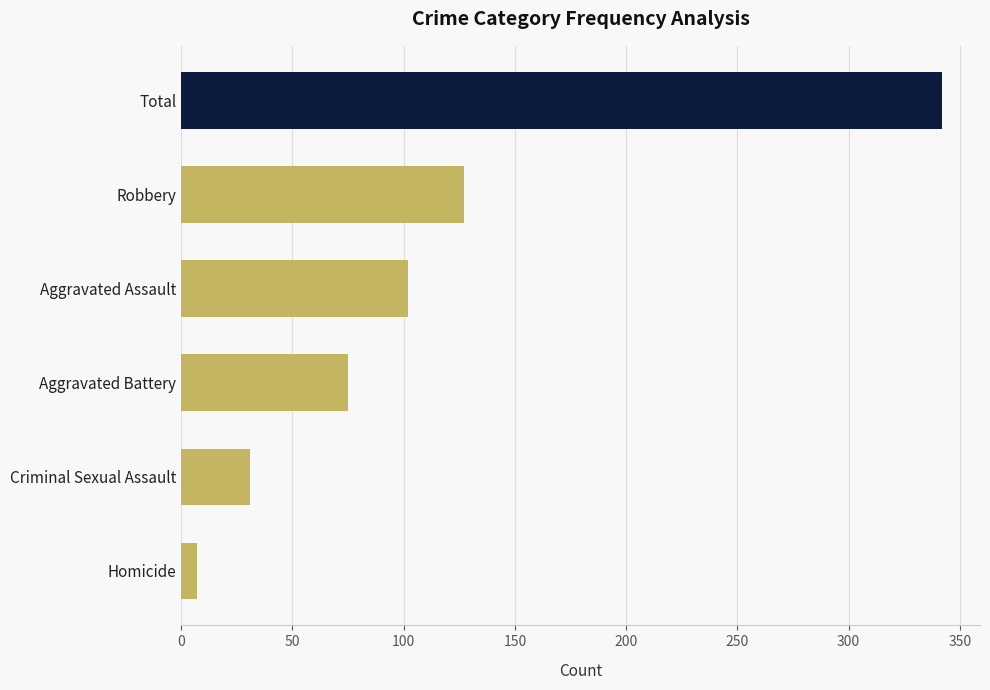

How many categories are shown in the chart?

6